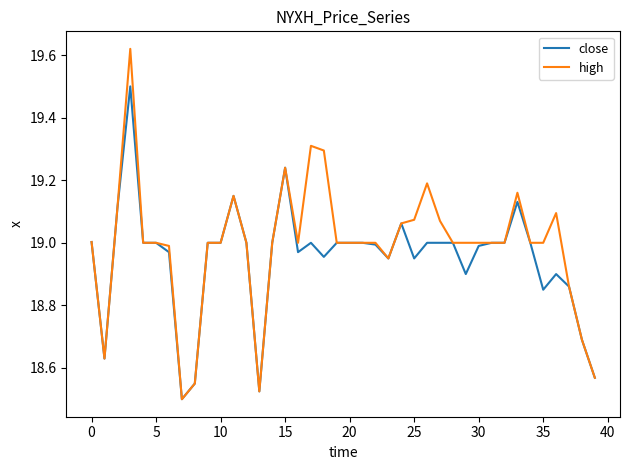

Which series has the widest spread of values?

high